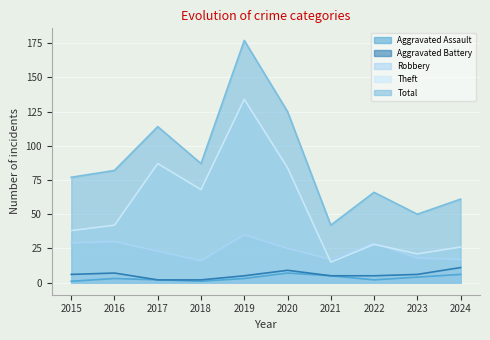

Which series has the largest range (max minus min)?

Total